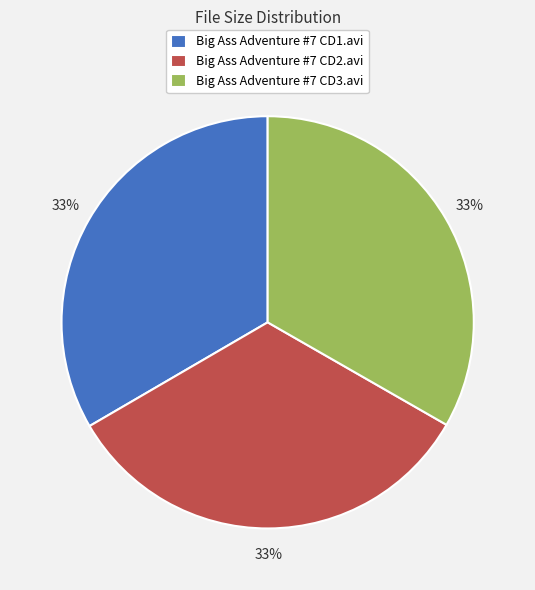

What percentage is the Big Ass Adventure #7 CD2.avi slice, to the nearest percent?

33%